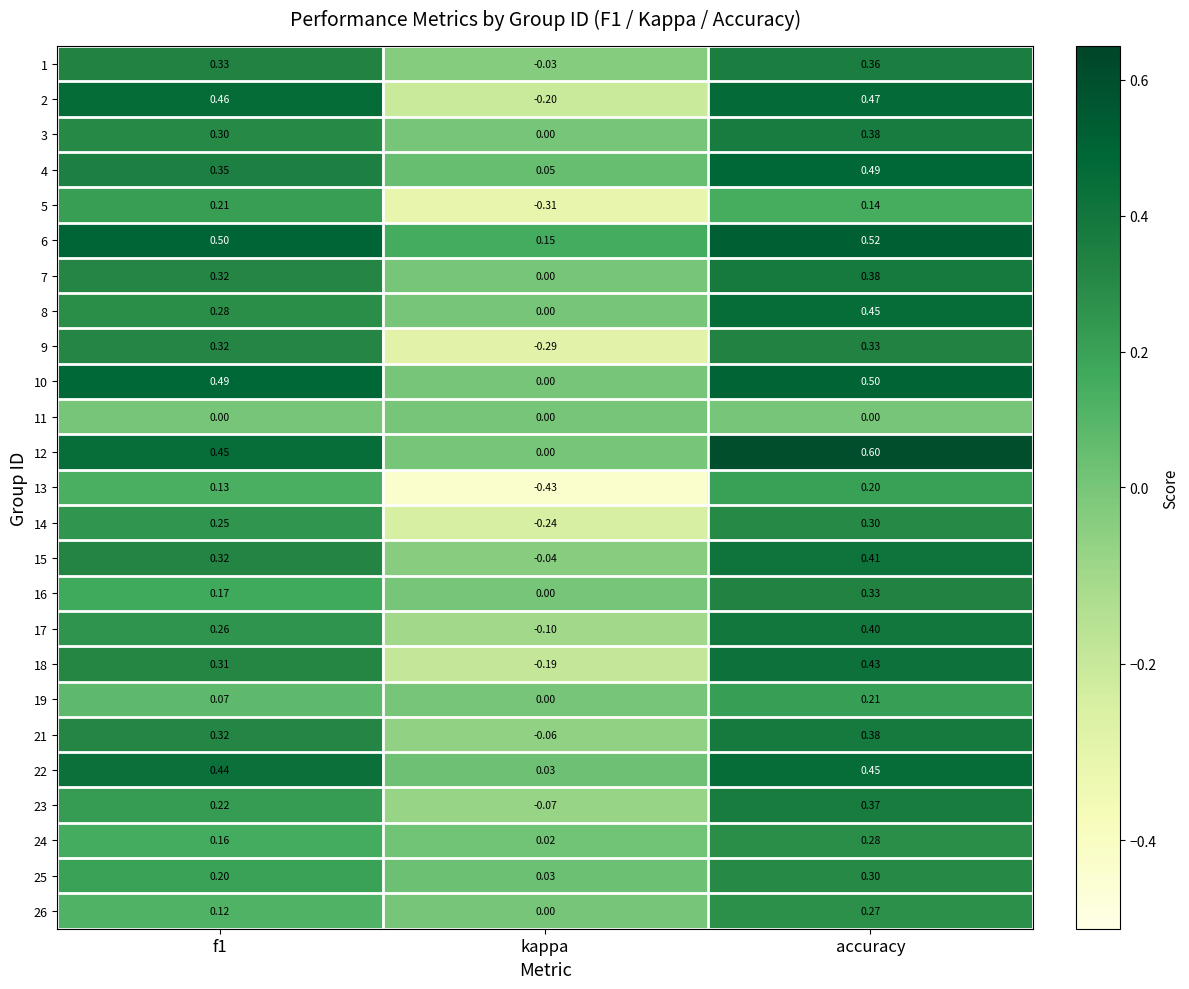

How many categories are shown in the chart?

3